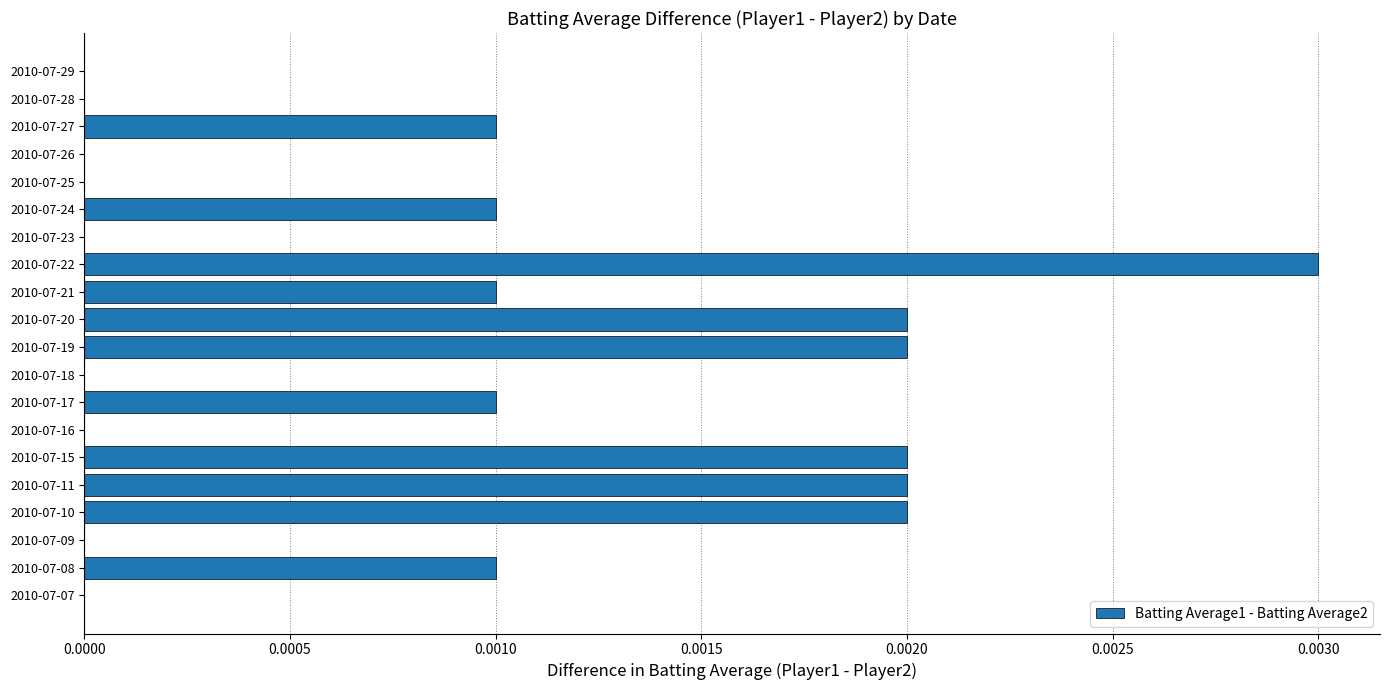

Which label corresponds to the largest value in the chart?

2010-07-22